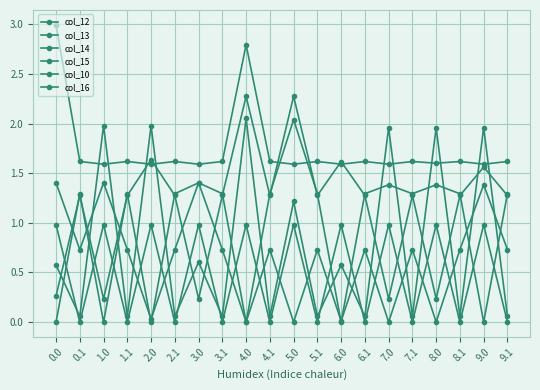

How many lines are shown in the chart?

6